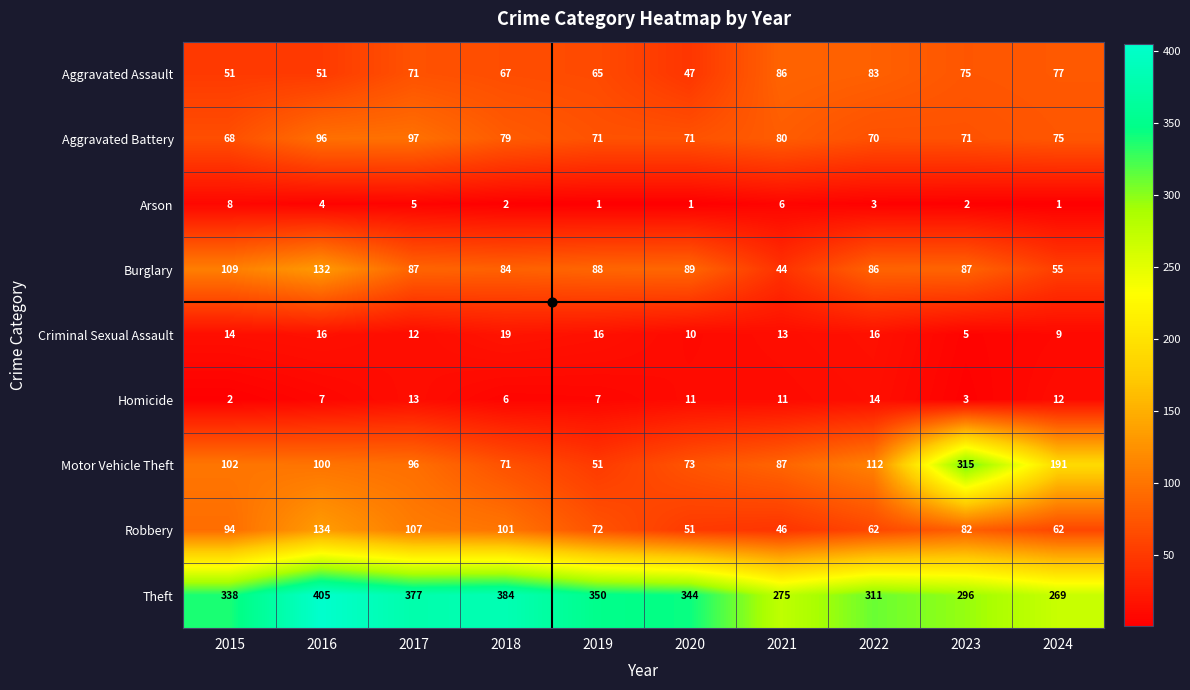

Where is Motor Vehicle Theft nearest to the value 183?

2024